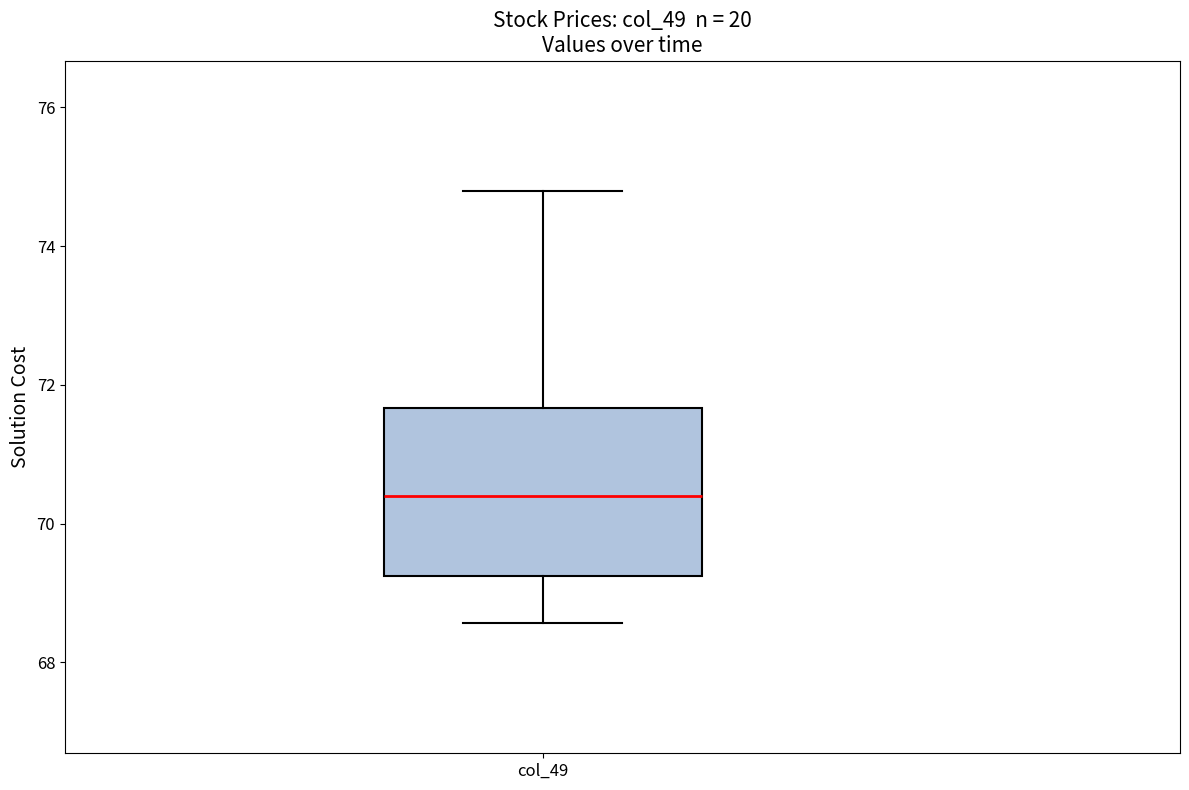

Read this box plot against the y-axis: the position of the median line, the range covered by the box, and the ends of both whiskers. The values are not printed on the chart, so give them approximately, as read against the axis.

median 70.4, box 69.2 to 71.6, whiskers 68.6 to 74.8